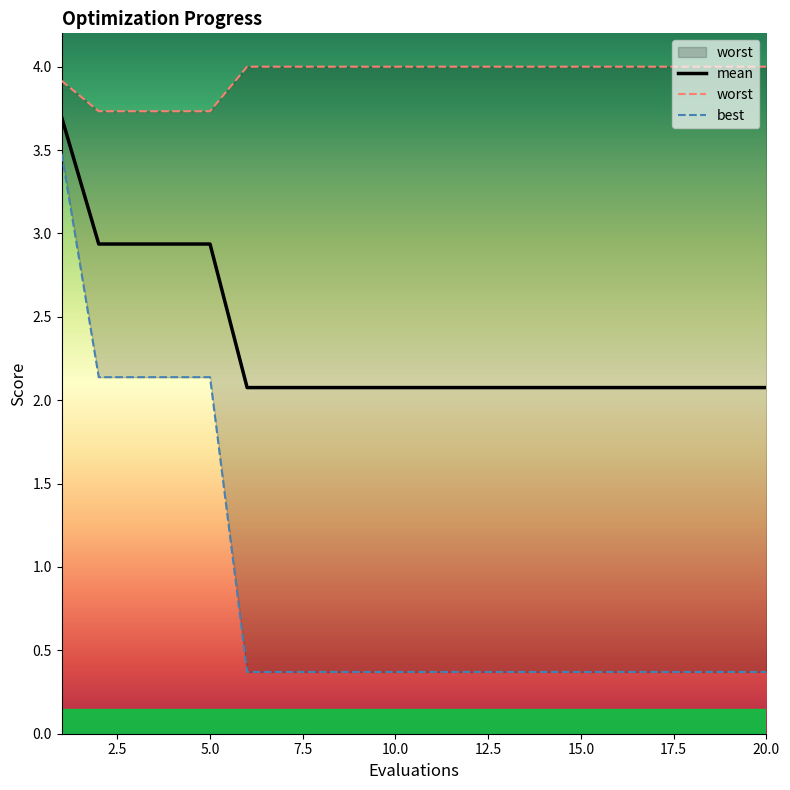

What is the minimum value for mean?

2.1